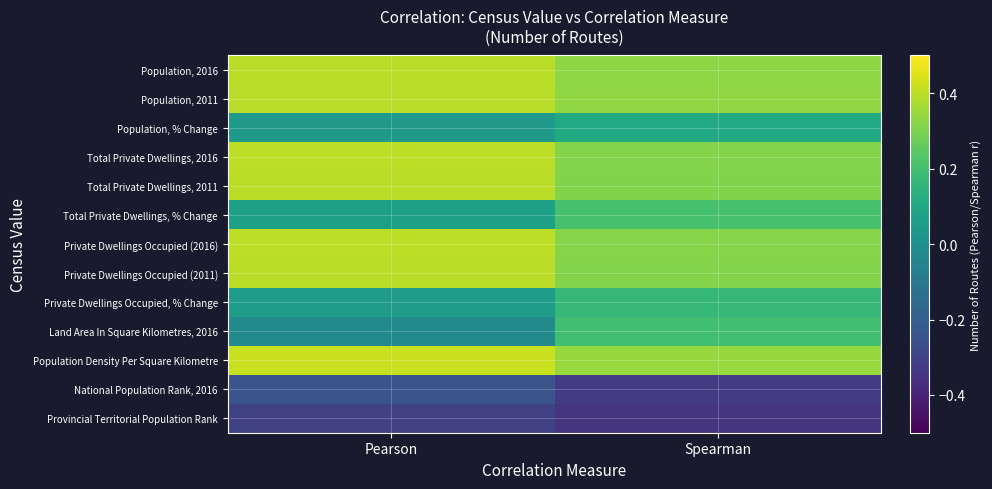

Reading left to right, extract all data points from this chart.

Population, 2016: Pearson=0.4	Spearman=0.3
Population, 2011: Pearson=0.4	Spearman=0.3
Population, % Change: Pearson=0.0	Spearman=0.1
Total Private Dwellings, 2016: Pearson=0.4	Spearman=0.3
Total Private Dwellings, 2011: Pearson=0.4	Spearman=0.3
Total Private Dwellings, % Change: Pearson=0.1	Spearman=0.2
Private Dwellings Occupied (2016): Pearson=0.4	Spearman=0.3
Private Dwellings Occupied (2011): Pearson=0.4	Spearman=0.3
Private Dwellings Occupied, % Change: Pearson=0.0	Spearman=0.2
Land Area In Square Kilometres, 2016: Pearson=-0.0	Spearman=0.2
Population Density Per Square Kilometre: Pearson=0.4	Spearman=0.3
National Population Rank, 2016: Pearson=-0.2	Spearman=-0.3
Provincial Territorial Population Rank: Pearson=-0.3	Spearman=-0.3